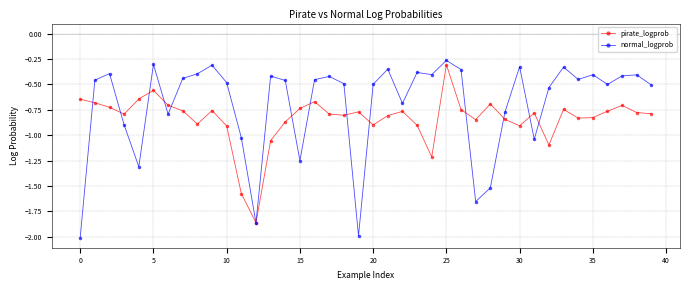

Rank the series by their average value, from highest to lowest.

normal_logprob, pirate_logprob